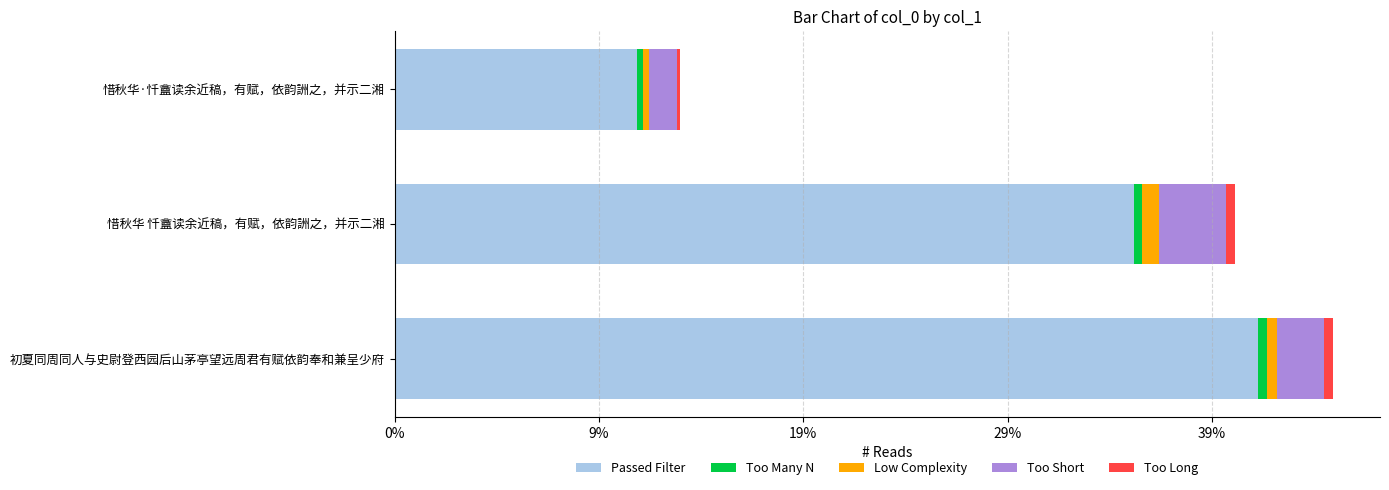

What position from the left is 惜秋华 忏盦读余近稿，有赋，依韵詶之，并示二湘?

2